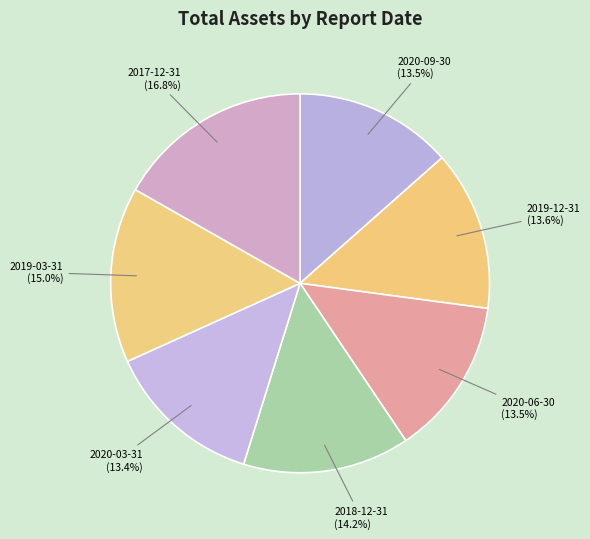

Is there any slice that represents more than half of the pie?

No